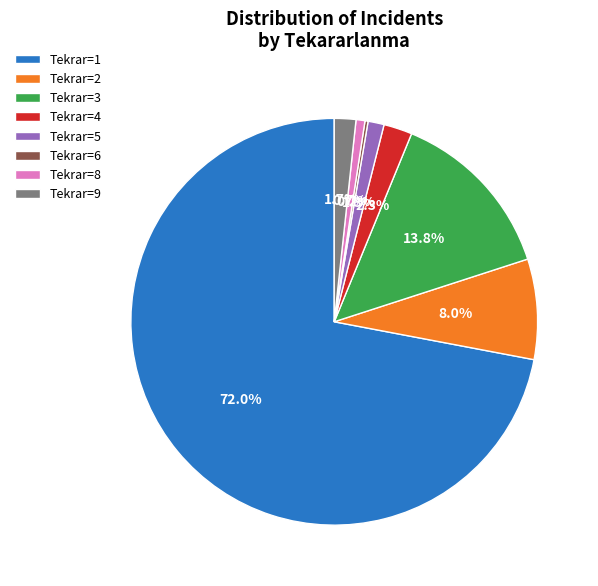

Is there a majority slice in this chart?

Yes